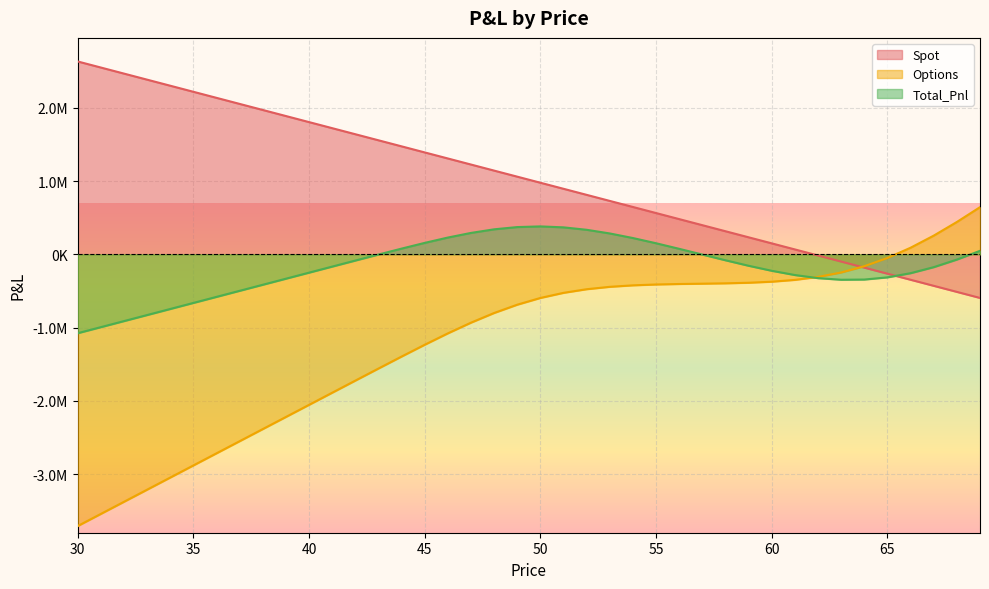

After their last crossing, which series has the higher values: Options or Spot?

Options